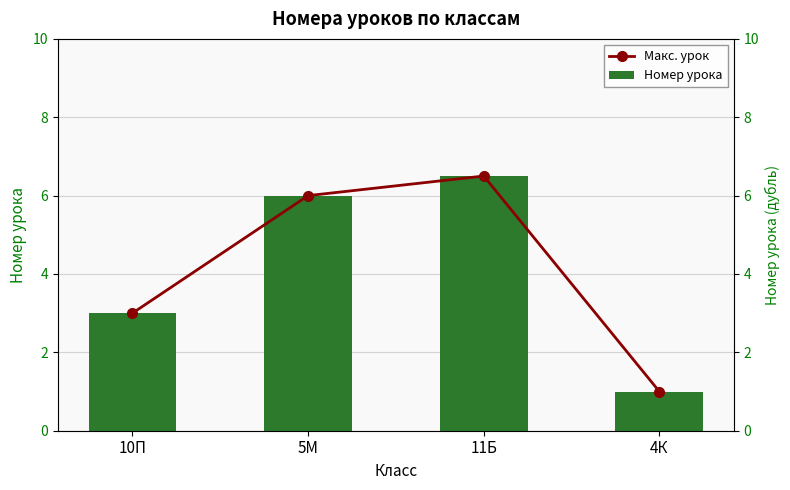

Count the number of data series in this chart.

2